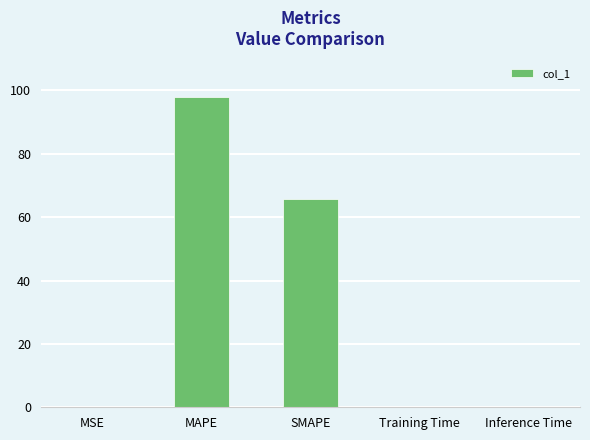

Where is the data nearest to the value 48?

SMAPE